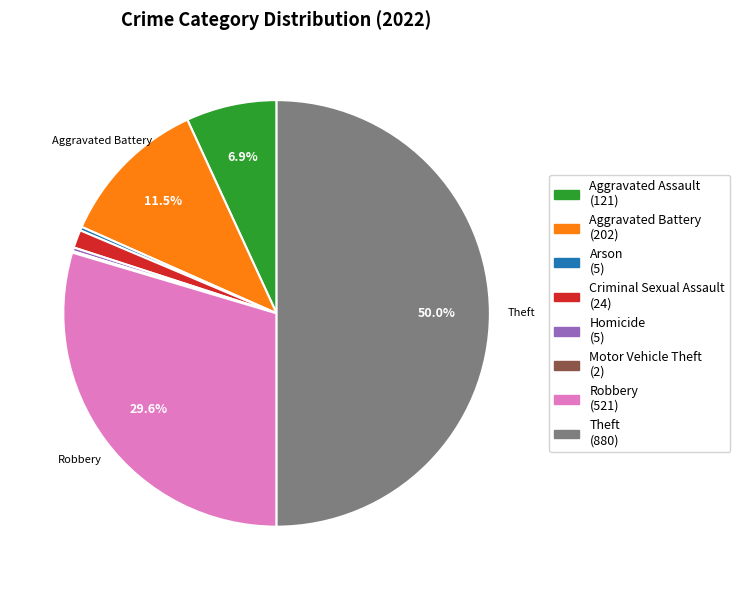

What is the largest slice in the pie chart?

Theft